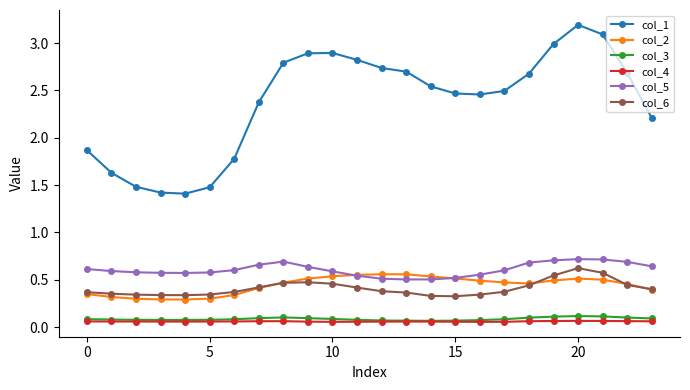

Is this an area chart (filled region under the line)?

No